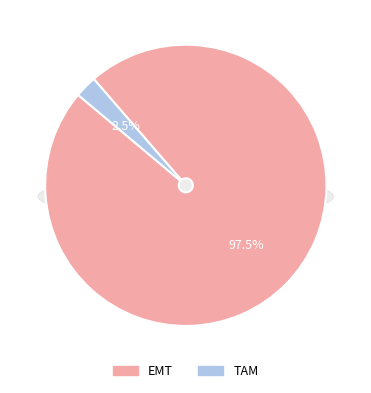

What is the change in value from EMT to TAM?

-75